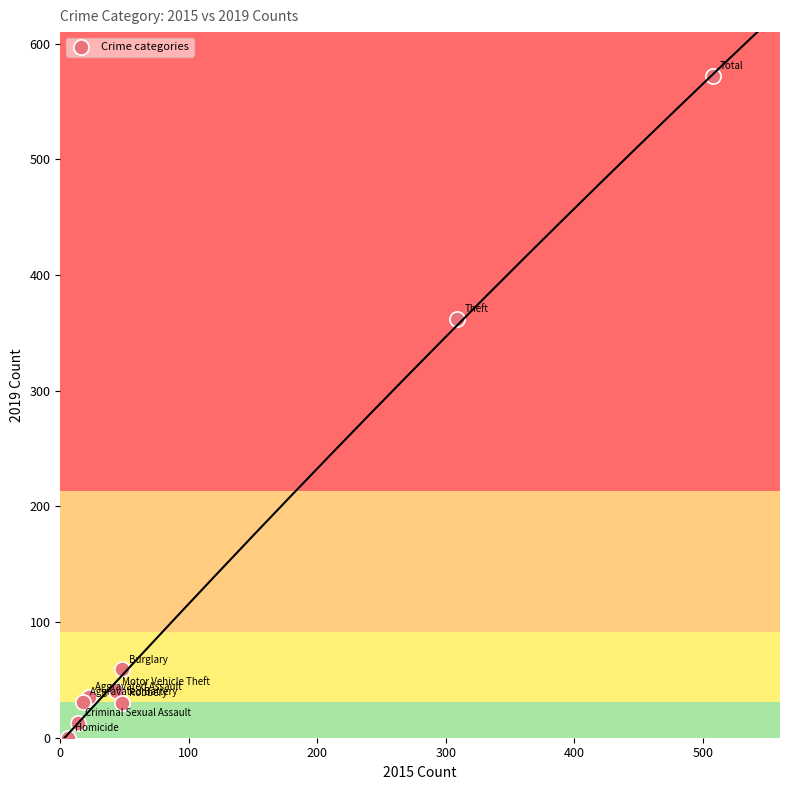

What Y value in the scatter plot is closest to 286?

362